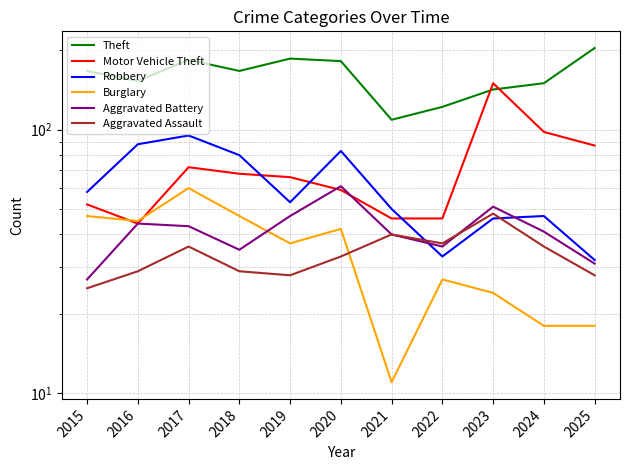

What is the difference between the second highest and minimum values in the Aggravated Battery series?

24